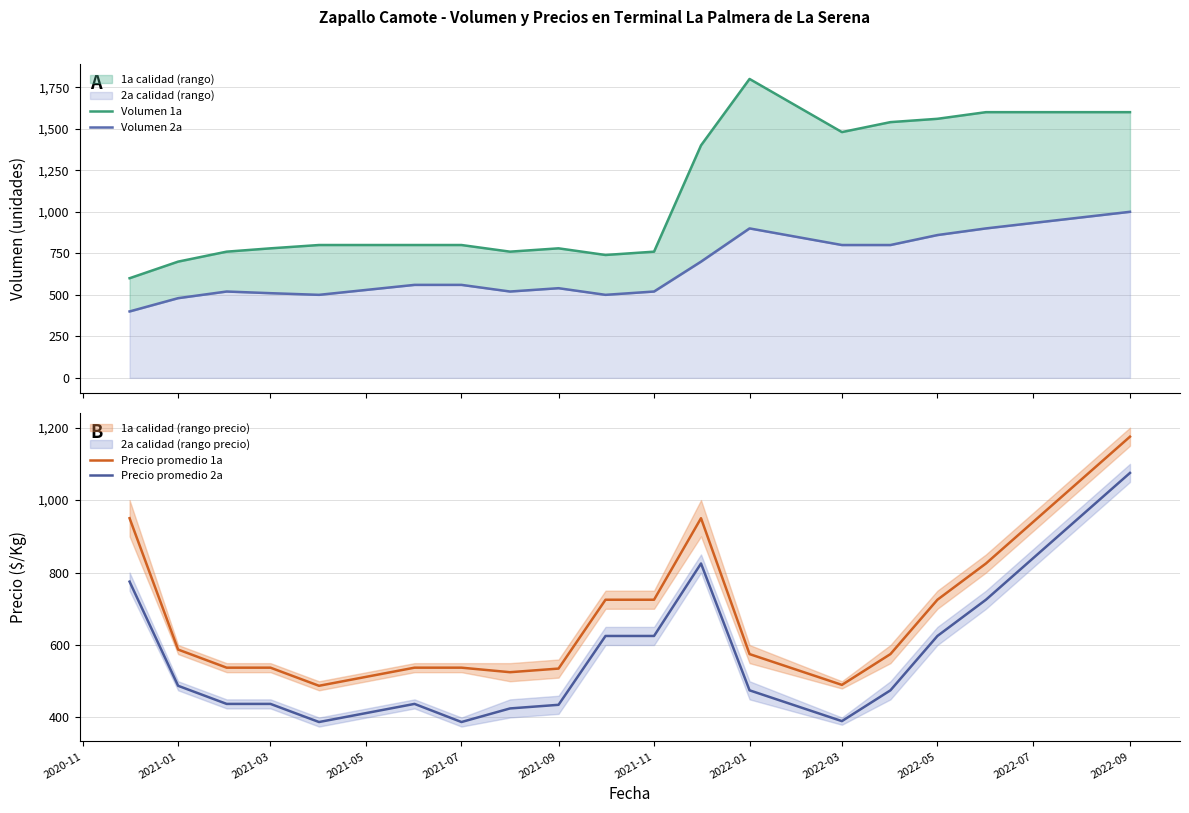

True or false: Precio promedio 1a and Precio promedio 2a cross at least once.

False